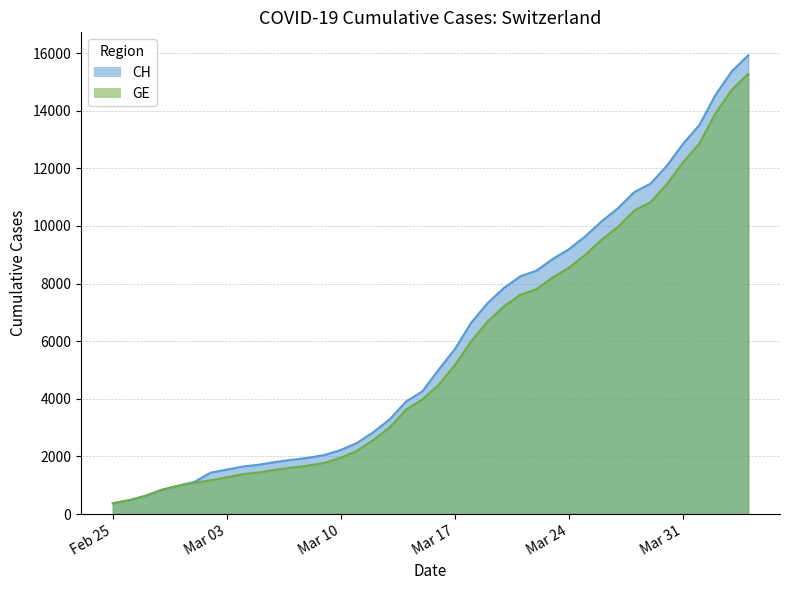

Which category has the lowest value in the CH series?

Feb 25